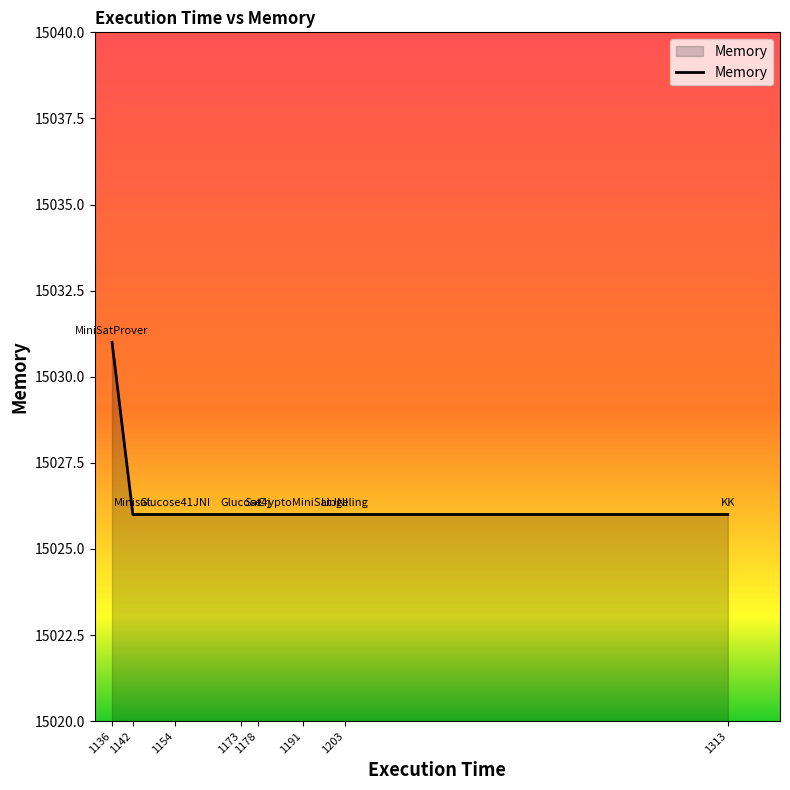

How many lines are shown in the chart?

1